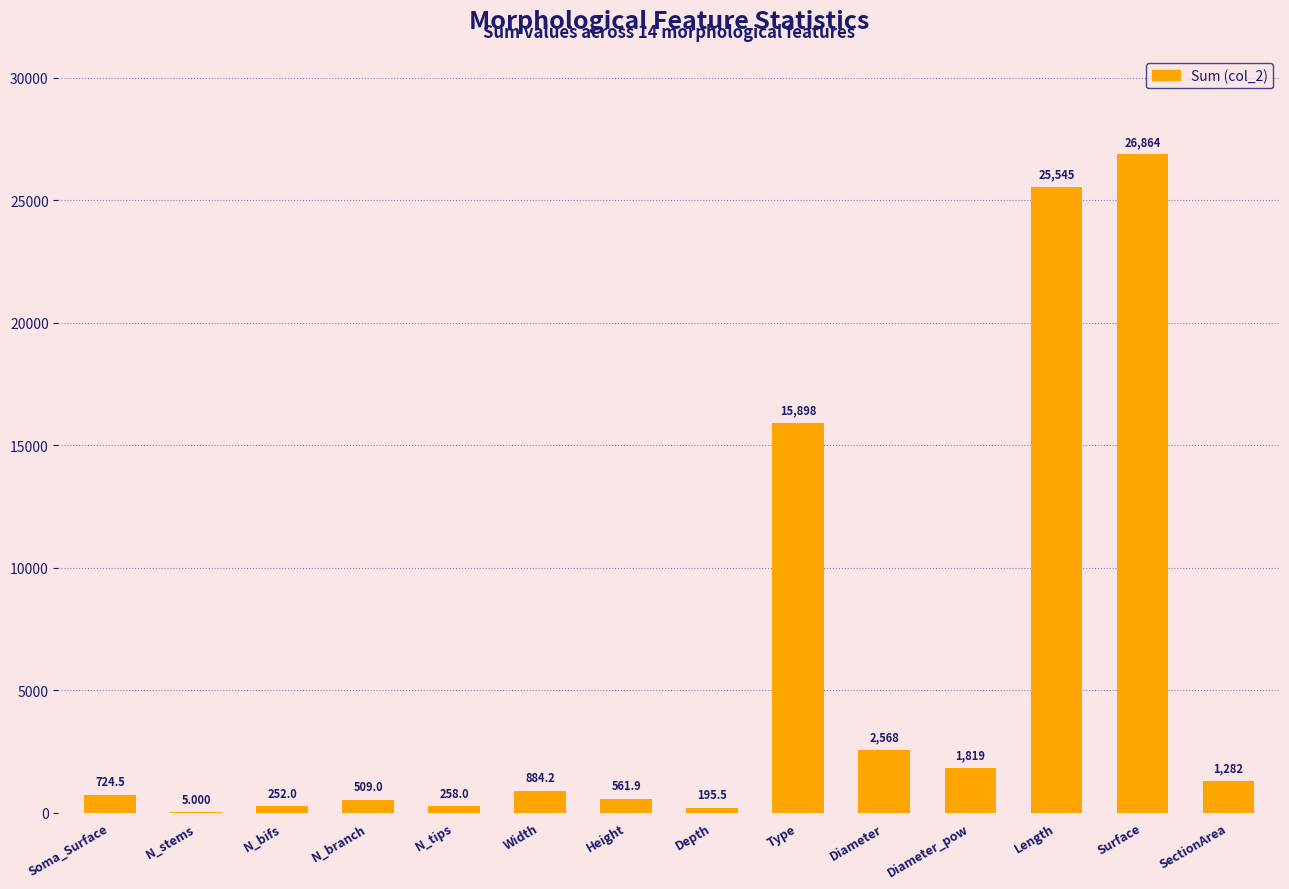

The value at Length is 13613.4. True or false?

False